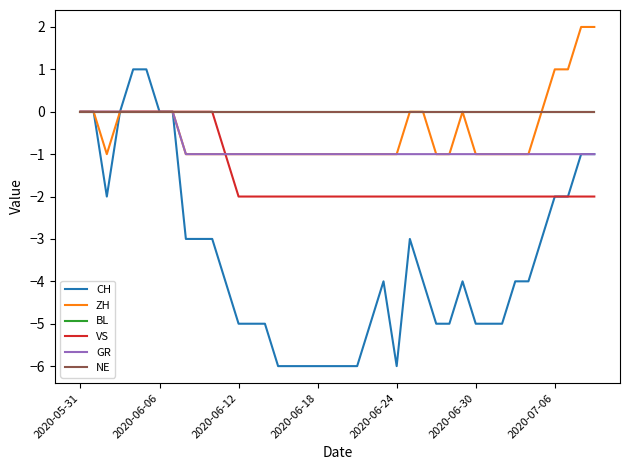

Does the chart have visible grid lines?

No